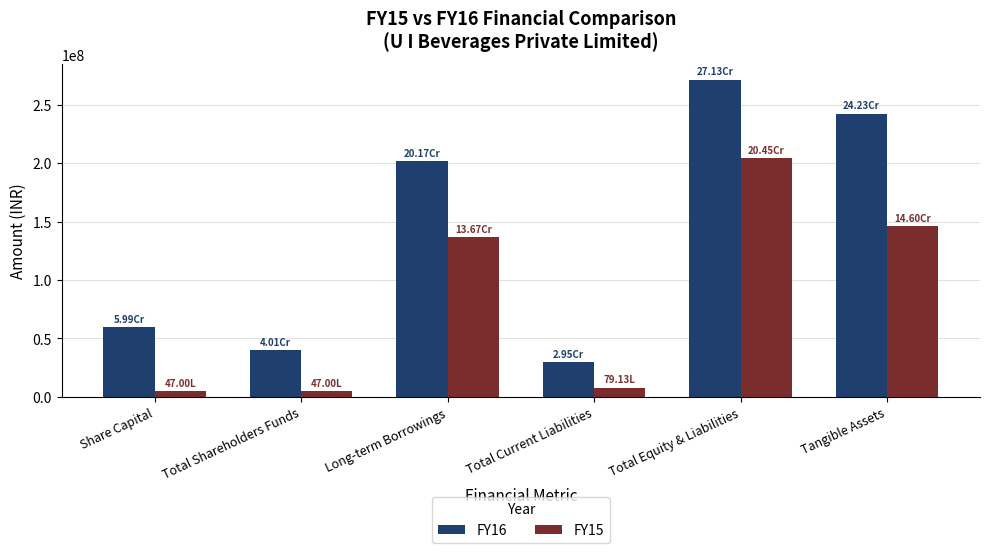

At Total Equity & Liabilities, list the series in order from largest to smallest.

FY16, FY15